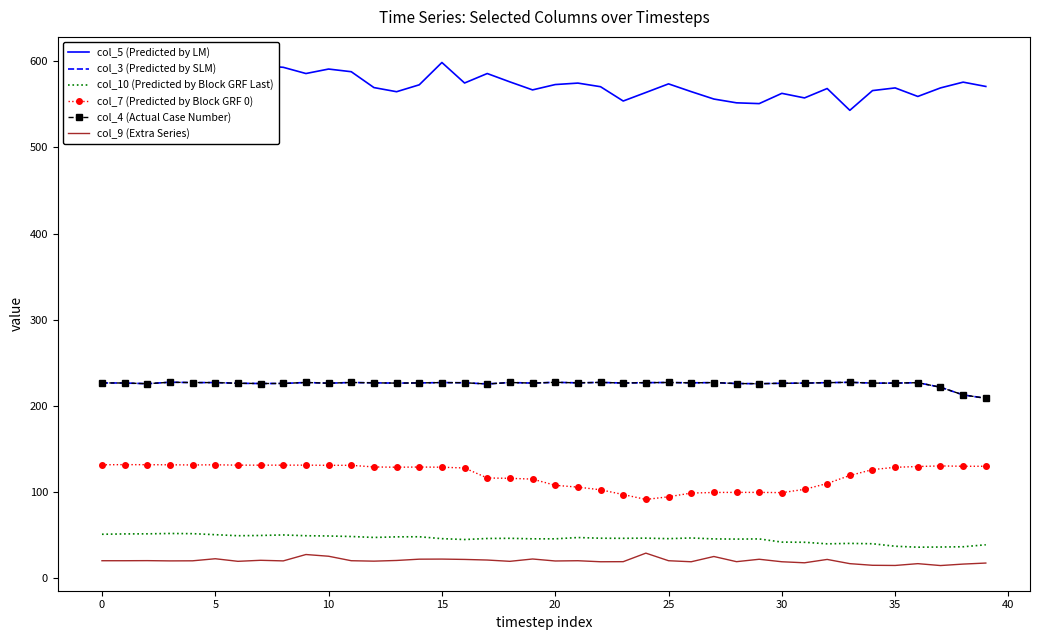

What is the difference between the col_9 (Extra Series) values at 0 and 38?

3.9